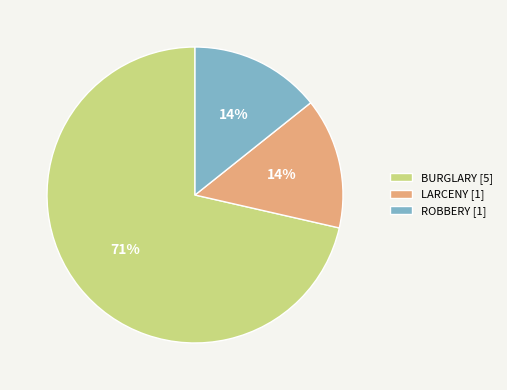

To the nearest percent, what is the average slice percentage?

33%